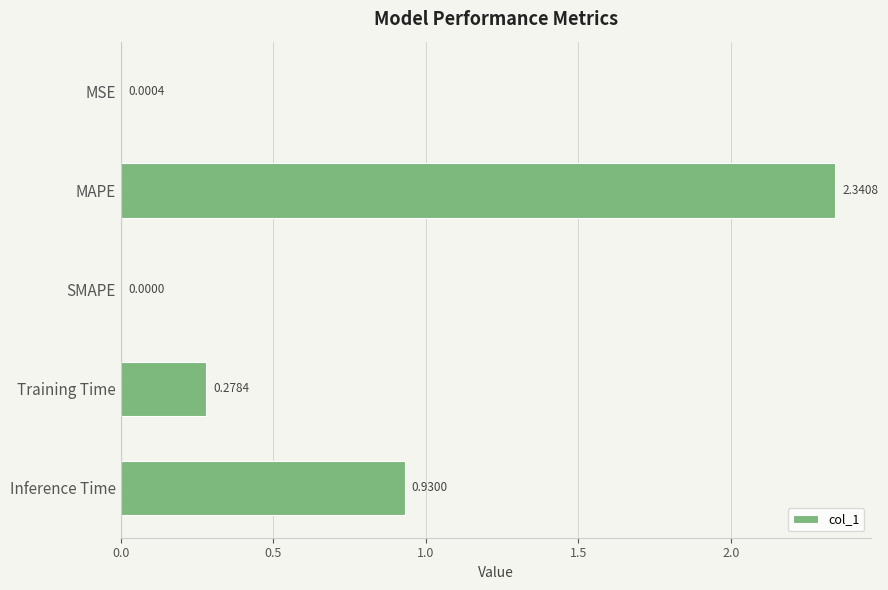

Which label corresponds to the largest value in the chart?

MAPE